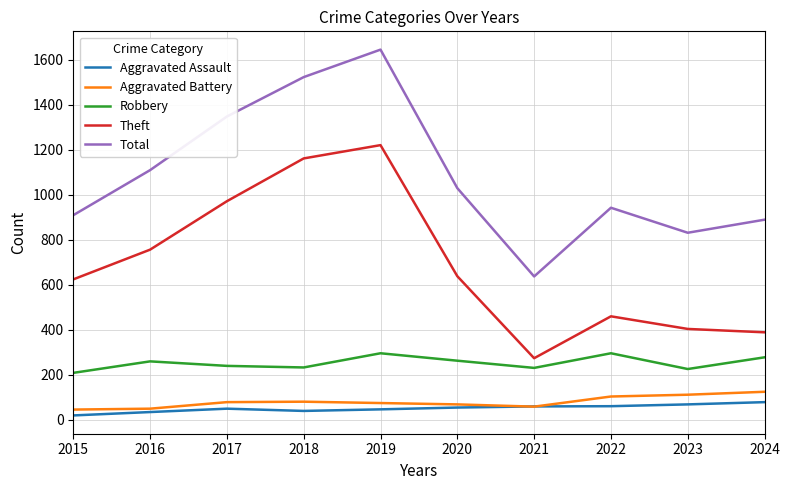

The value of Total at 2016 is 456. True or false?

False